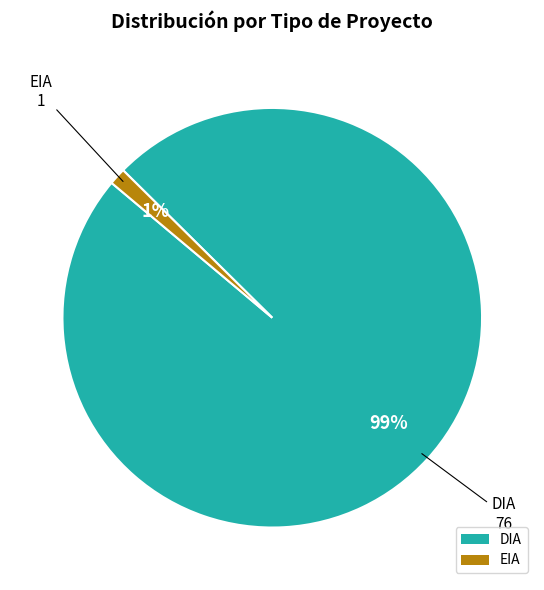

Between DIA and EIA, which is larger?

DIA